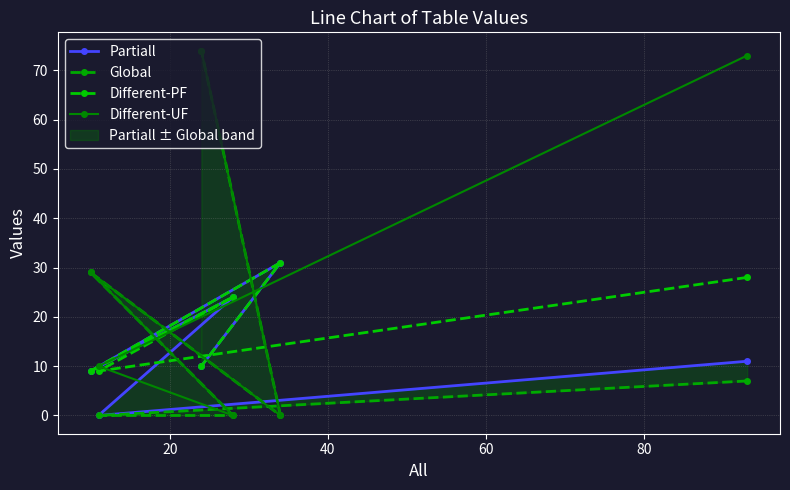

What is the value of the Different-PF point at the 4th from the left?

24